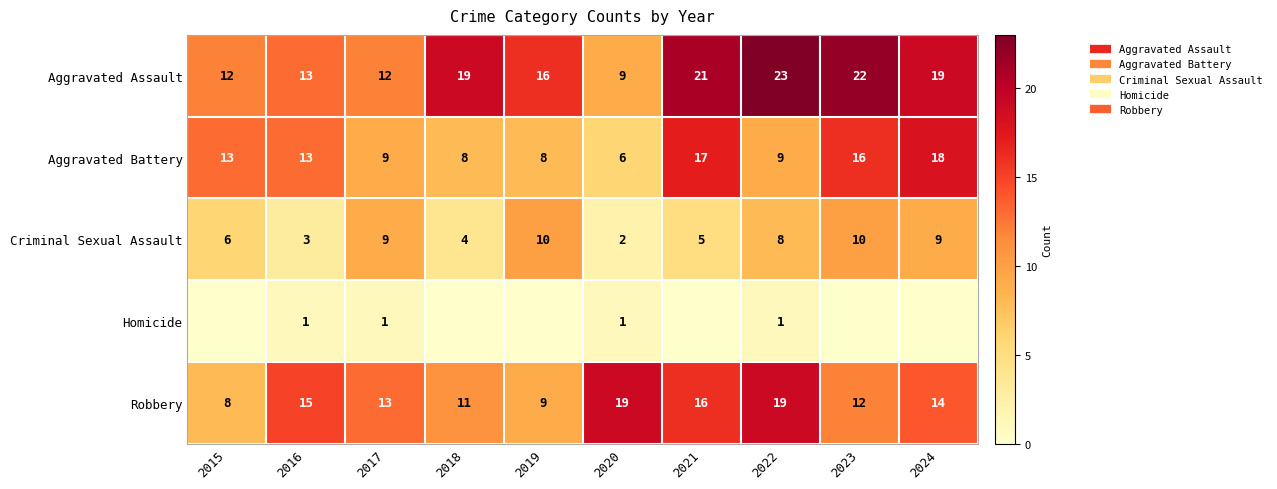

How many data points in Criminal Sexual Assault are less than 8?

5